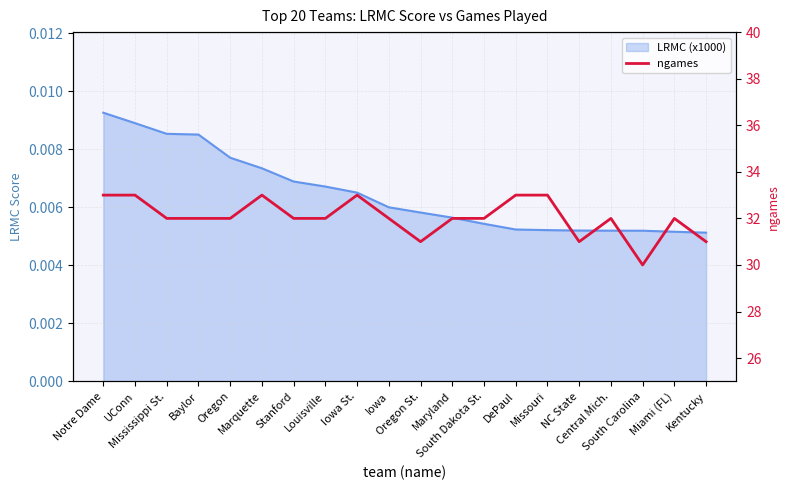

What is the label of the 9th point from the right?

Maryland